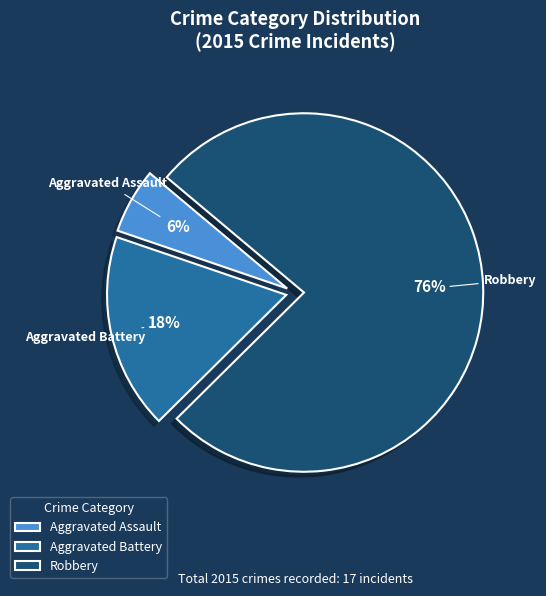

Count the number of slices in the pie.

3